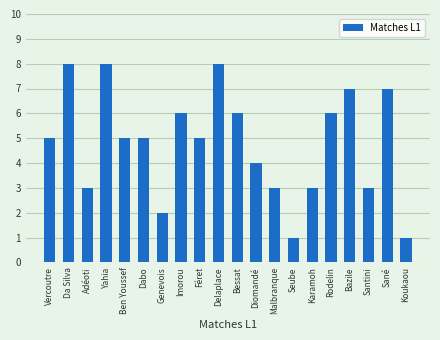

True or false: the data shows 8 at Yahia.

True